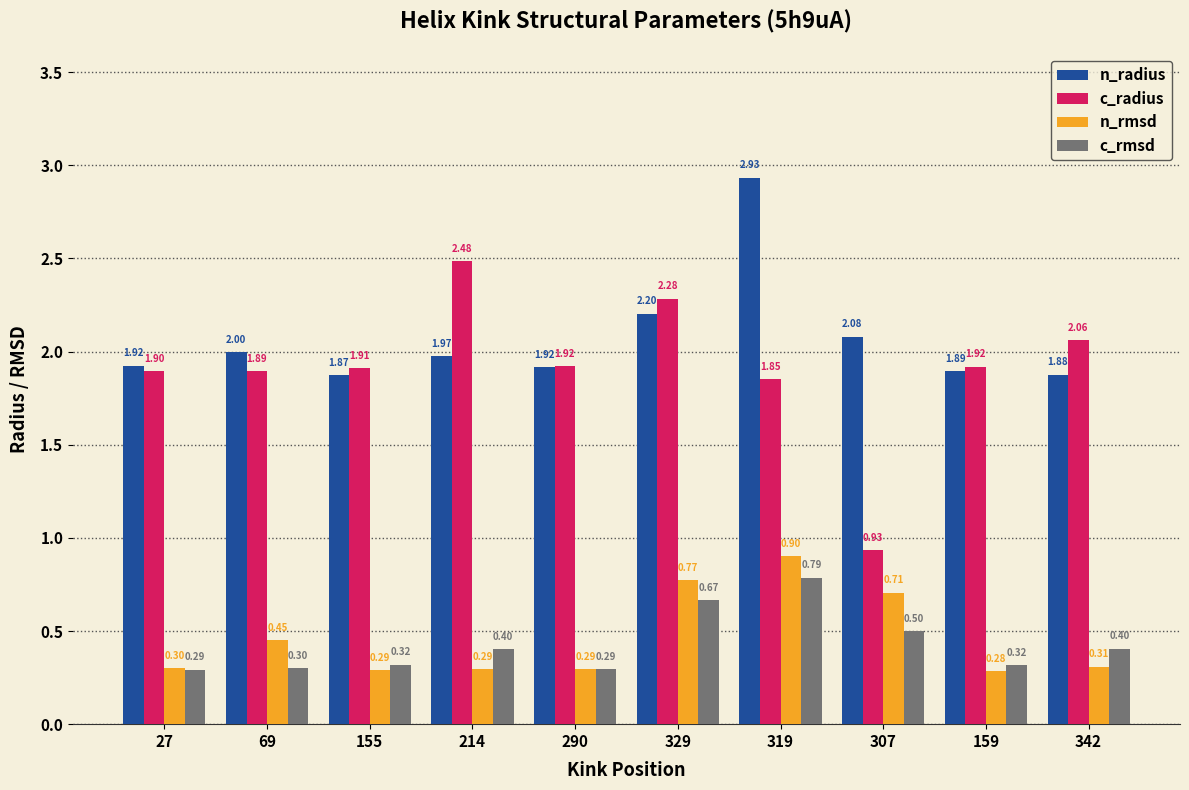

What is the average value of the c_rmsd series?

0.4